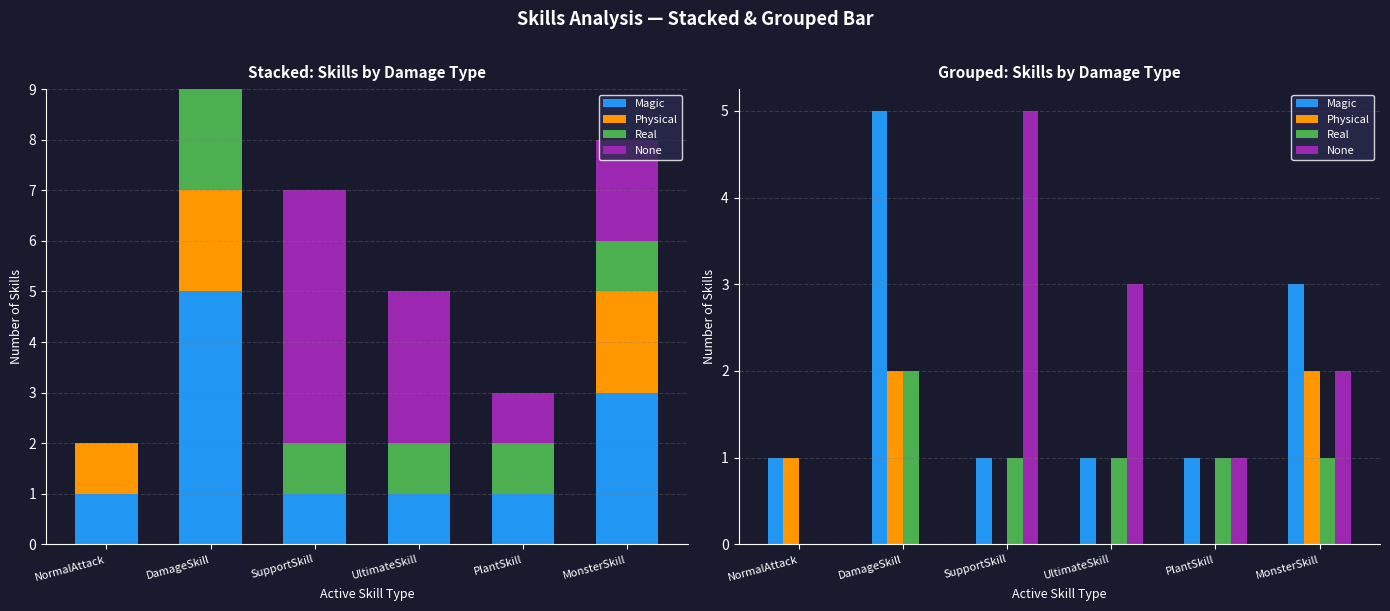

Reading left to right, what are all the values shown in this chart?

Magic: NormalAttack=1	DamageSkill=5	SupportSkill=1	UltimateSkill=1	PlantSkill=1	MonsterSkill=3
Physical: NormalAttack=1	DamageSkill=2	SupportSkill=0	UltimateSkill=0	PlantSkill=0	MonsterSkill=2
Real: NormalAttack=0	DamageSkill=2	SupportSkill=1	UltimateSkill=1	PlantSkill=1	MonsterSkill=1
None: NormalAttack=0	DamageSkill=0	SupportSkill=5	UltimateSkill=3	PlantSkill=1	MonsterSkill=2